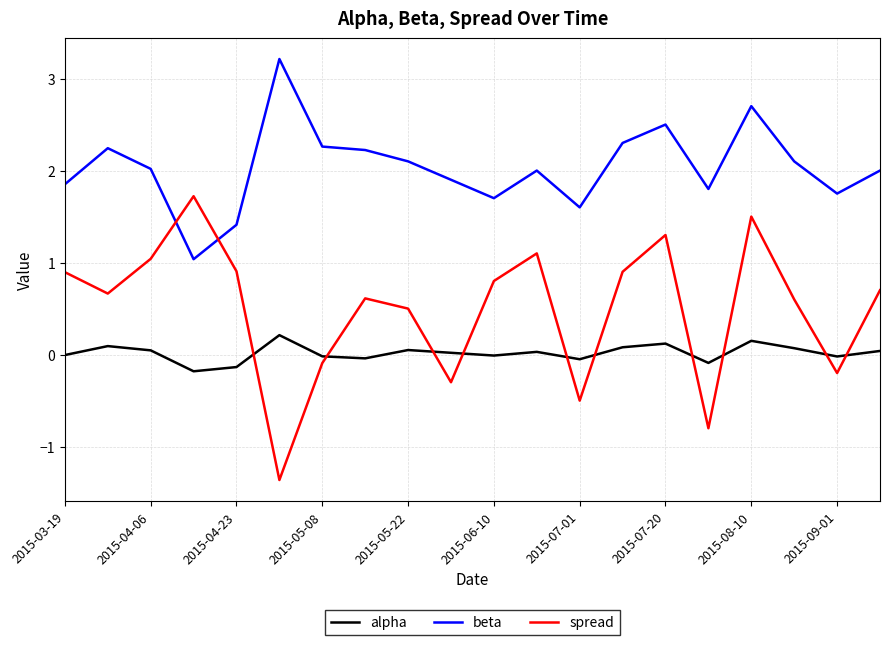

Which series has the largest range (max minus min)?

spread